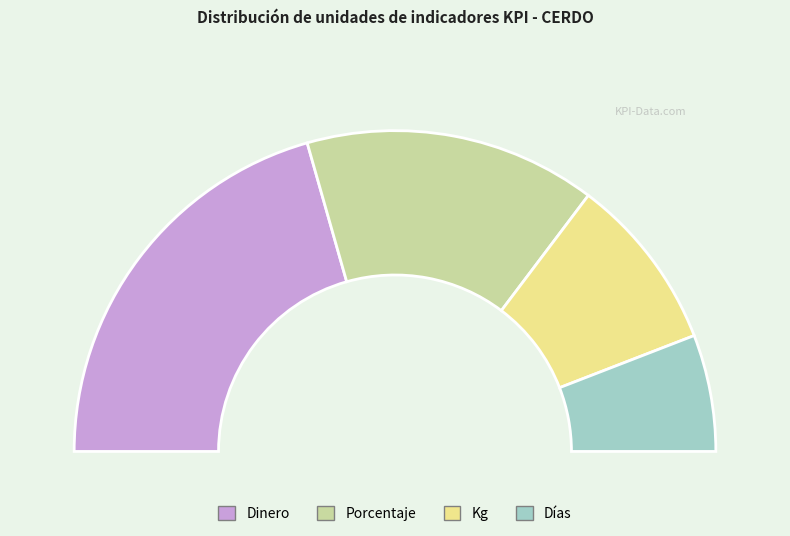

Which has a higher value, Días or Porcentaje?

Porcentaje